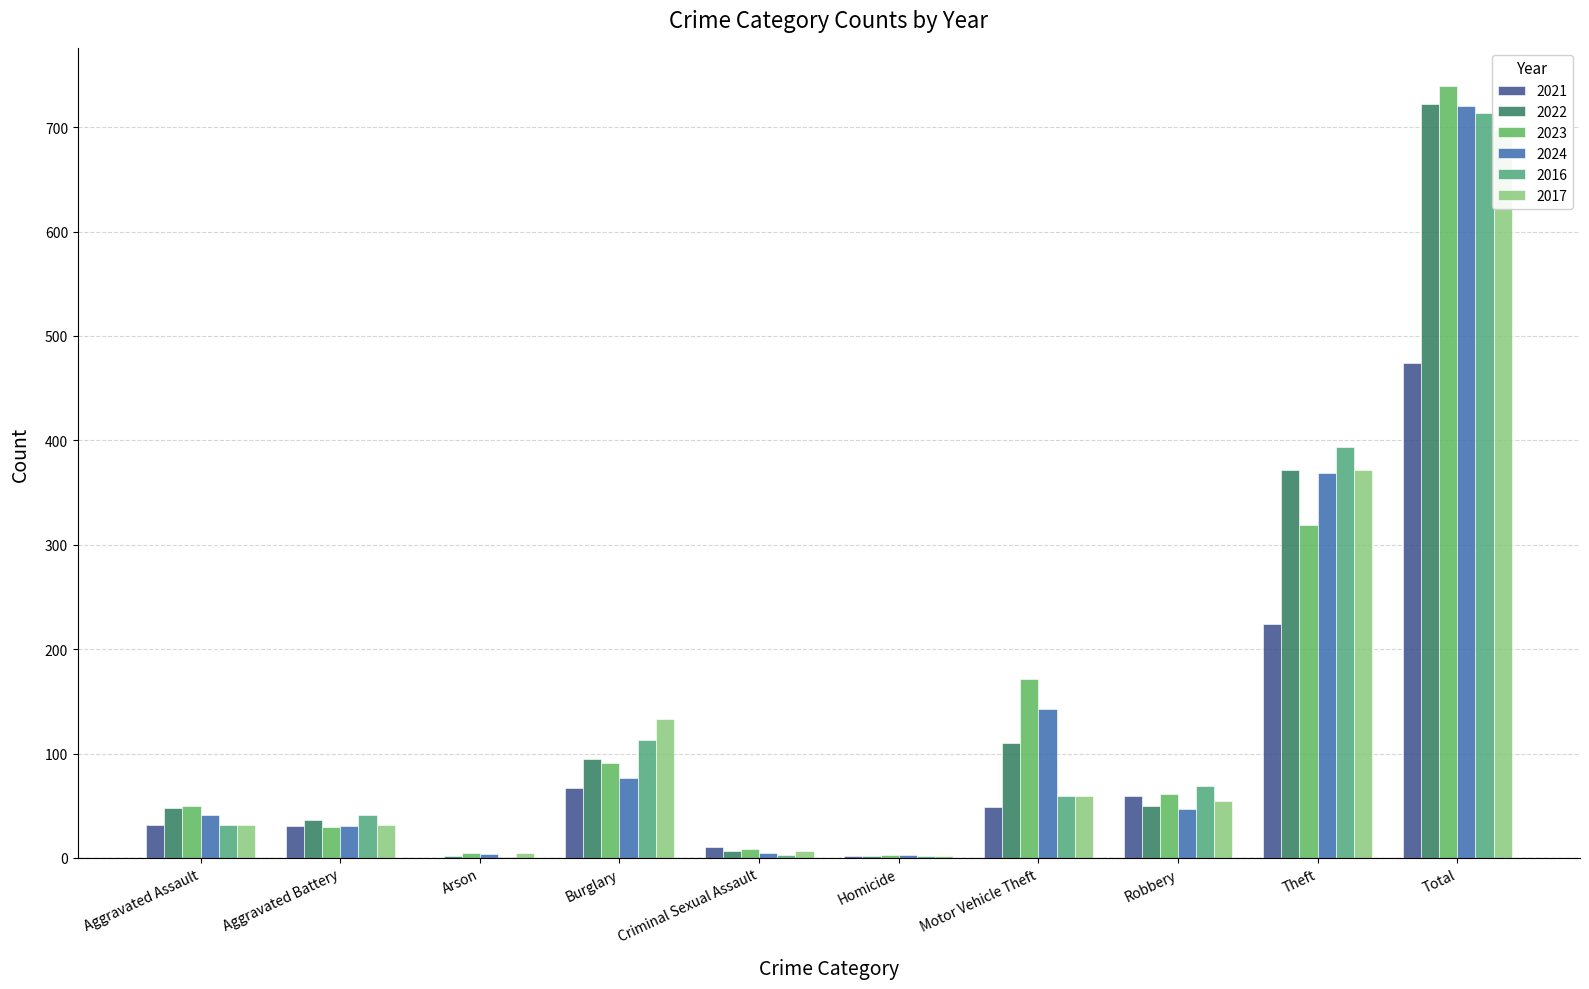

Is it true that 2024 equals 9 at Aggravated Battery?

False